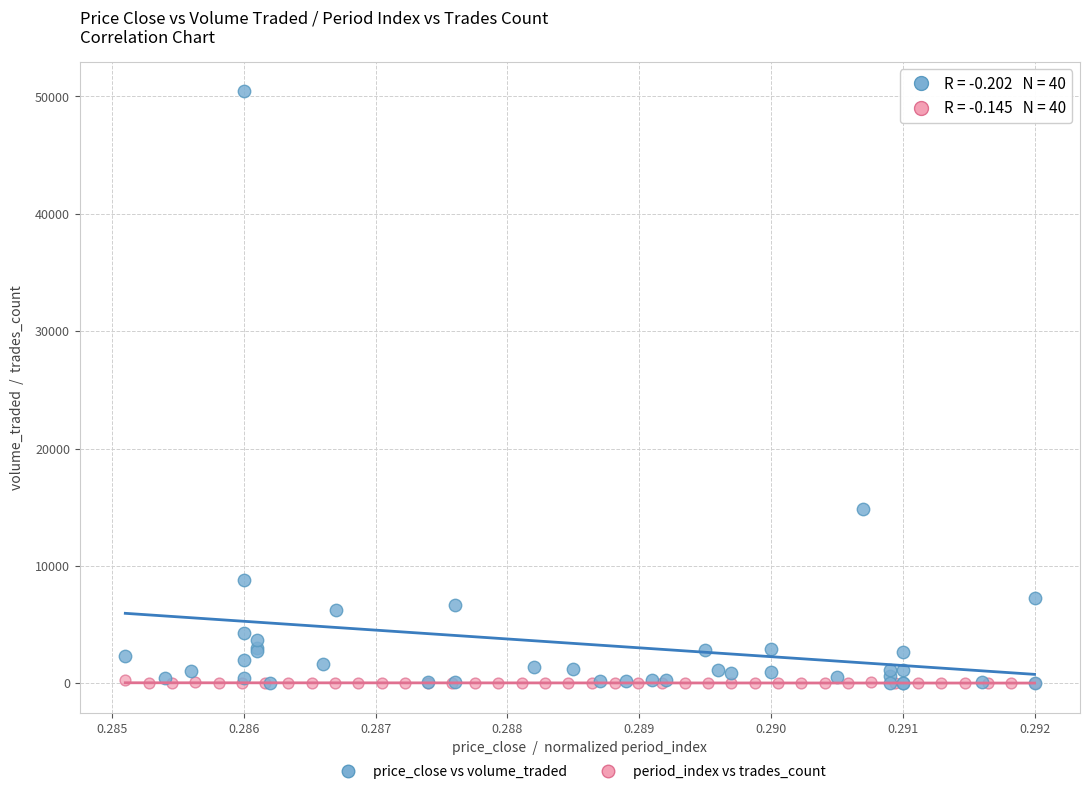

Which series reaches the maximum Y coordinate?

price_close vs volume_traded